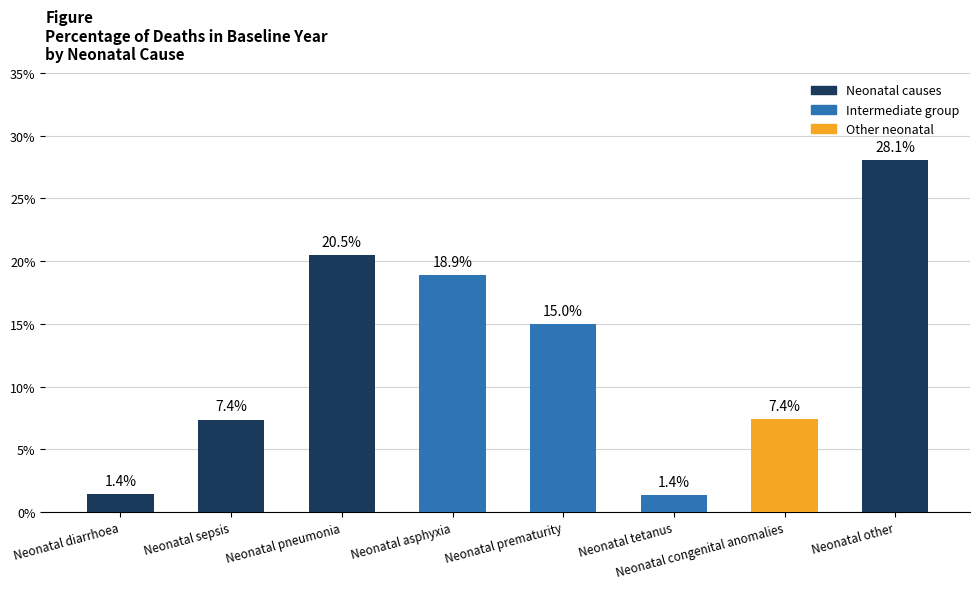

The chart shows a value of 0.2 at Neonatal asphyxia. True or false?

True